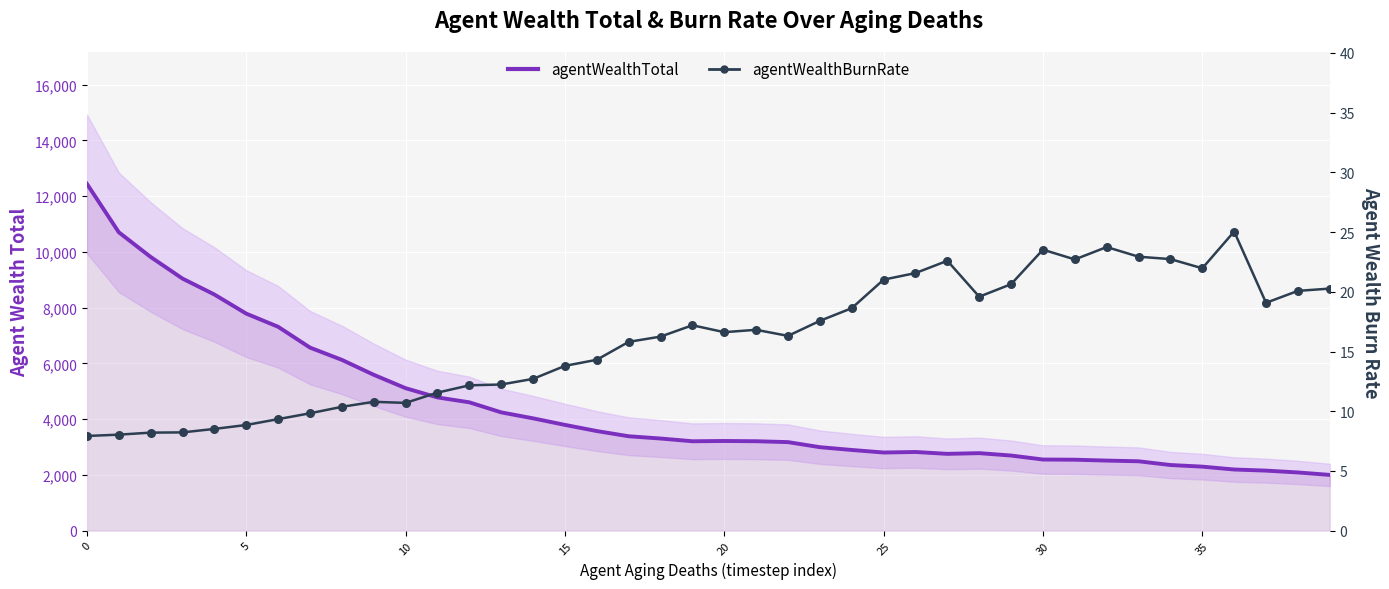

Which series has the largest Y range (max minus min)?

agentWealthTotal